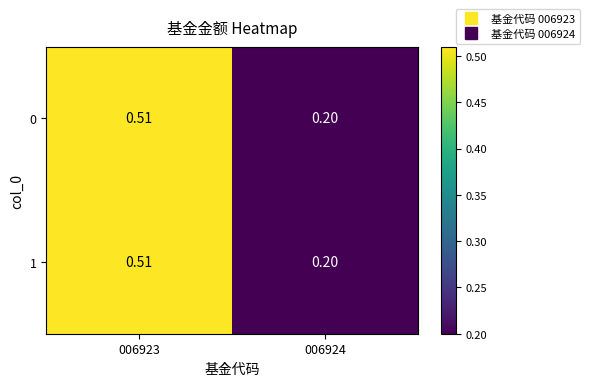

Is the value of 0 at 006923 greater than the value of 1 at 006924?

Yes